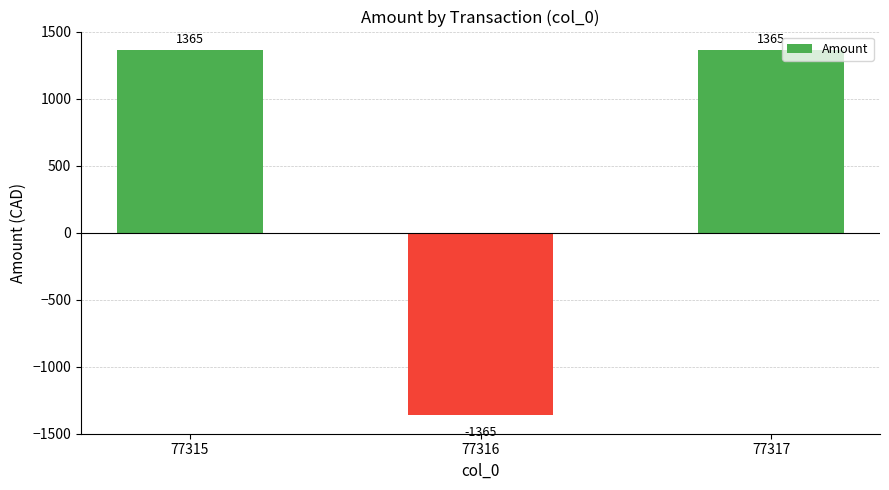

What is the value of the 2nd bar from the left?

-1365